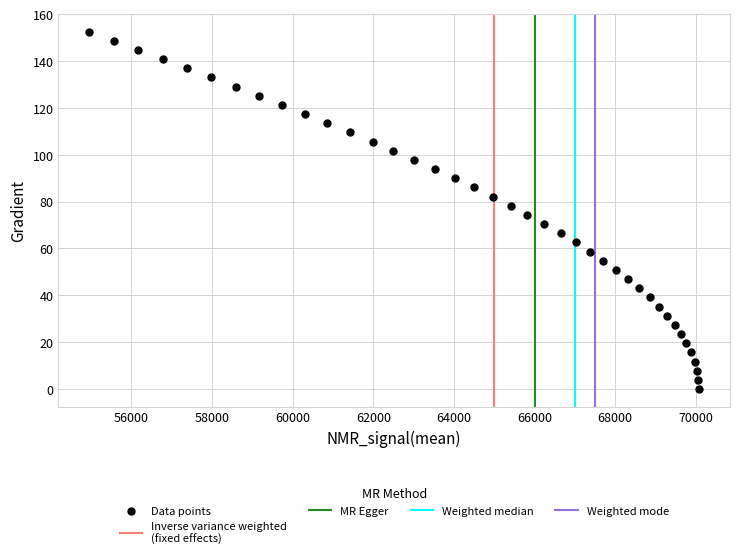

What is the range of Y values (max minus min)?

152.6